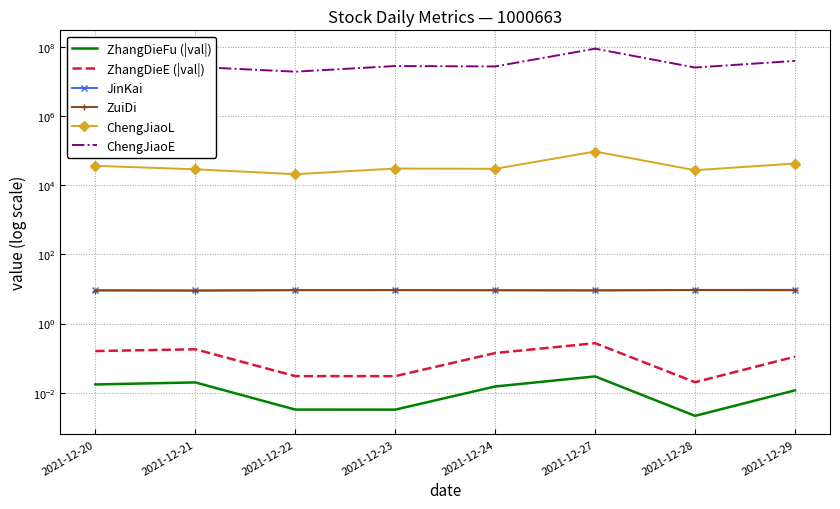

List the labels in order of JinKai value, smallest first.

2021-12-21, 2021-12-27, 2021-12-20, 2021-12-22, 2021-12-24, 2021-12-23, 2021-12-28, 2021-12-29